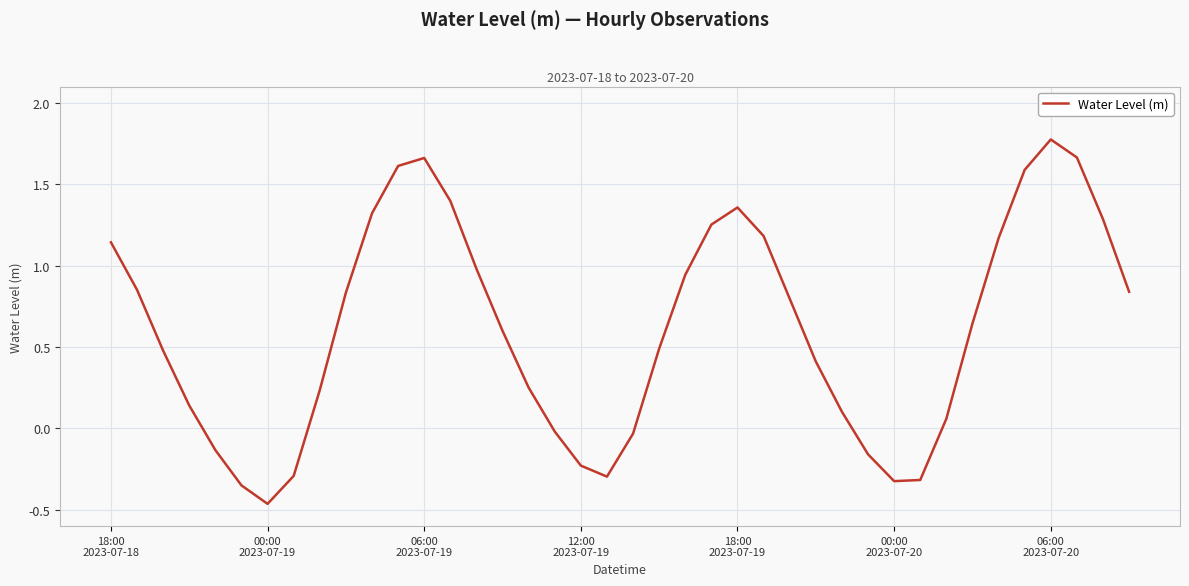

What is the difference between the maximum and minimum values?

2.2